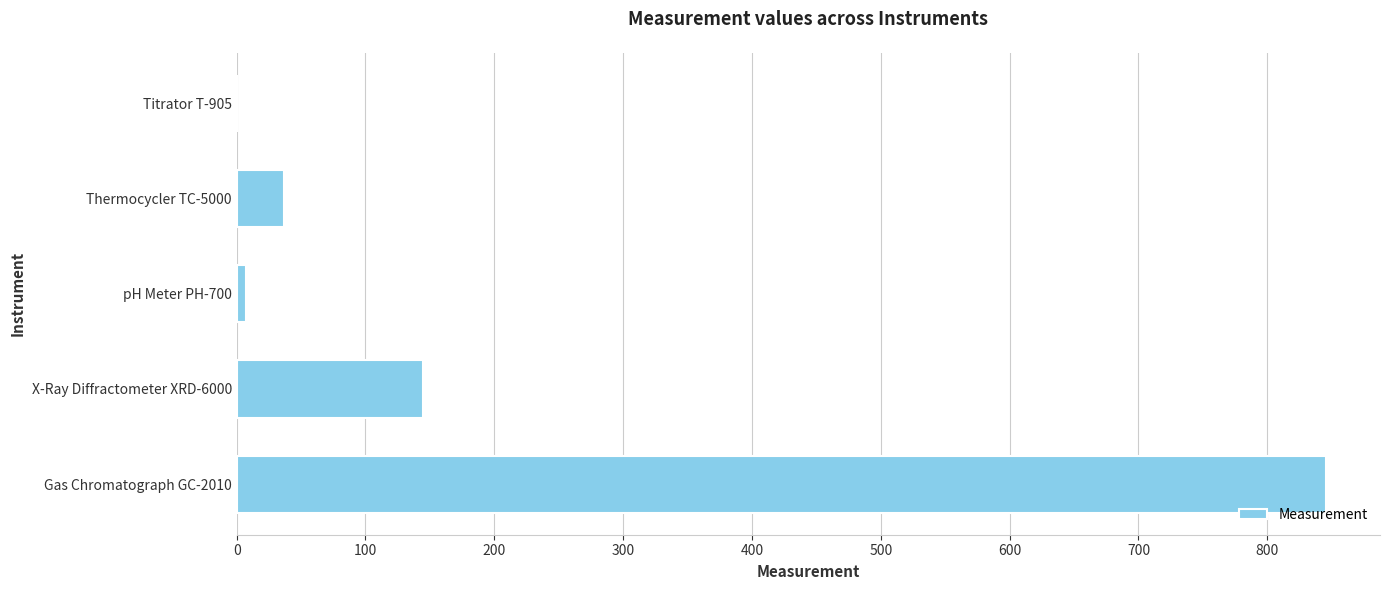

The value at Thermocycler TC-5000 is 37.0. True or false?

True